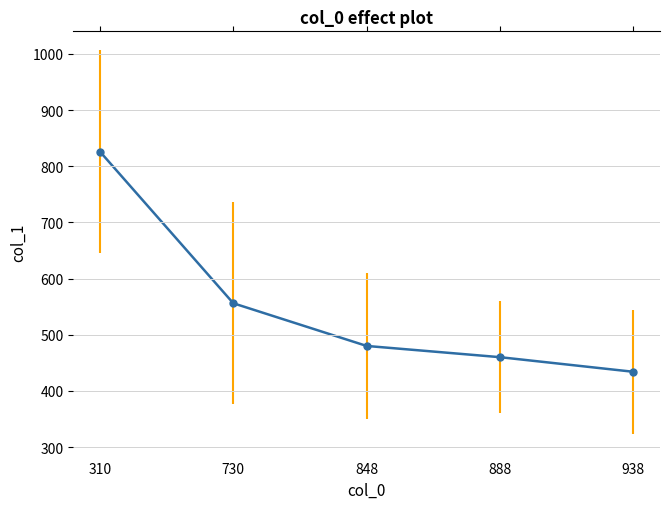

Reading left to right, transcribe all the data shown in this chart.

310=826	730=556	848=480	888=460	938=434